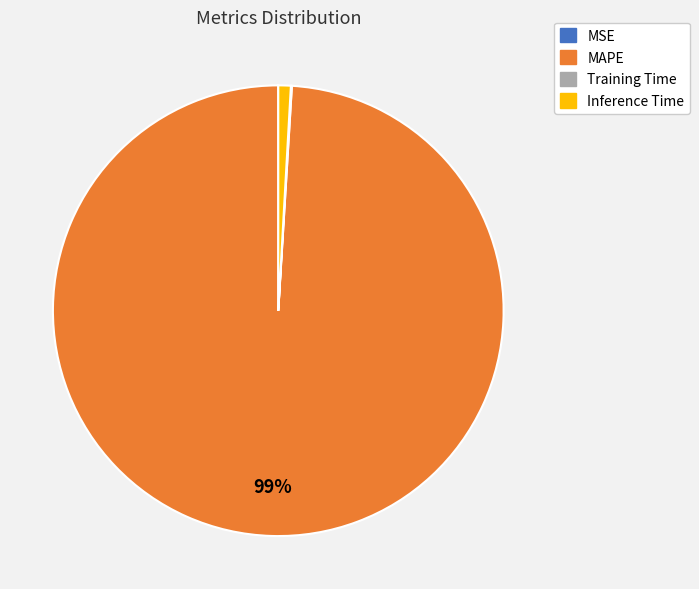

To the nearest percent, what percentage of the pie is MAPE?

99%